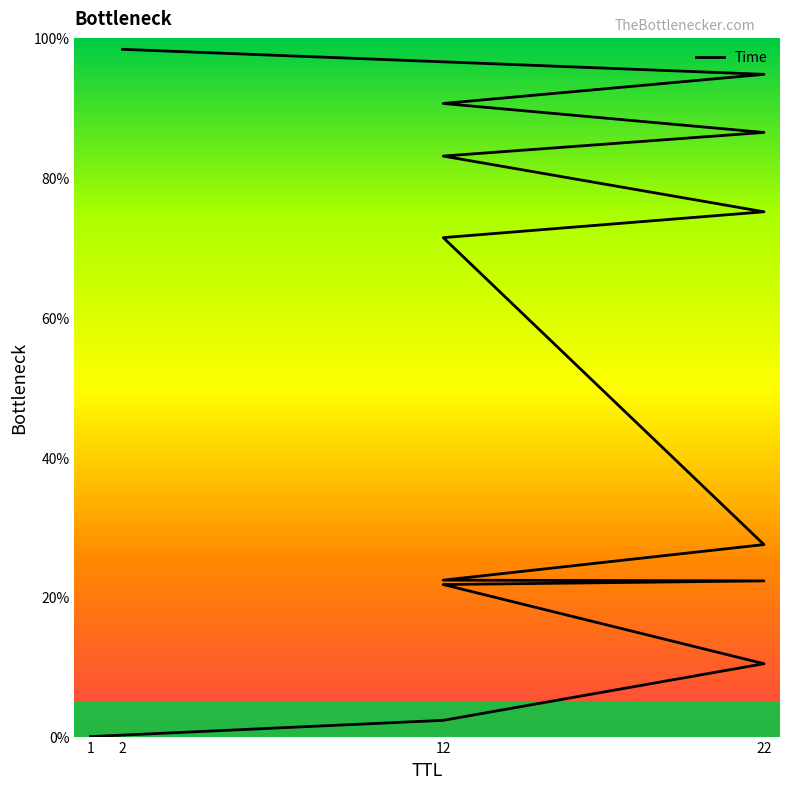

At which category does the chart reach its minimum across all series?

1